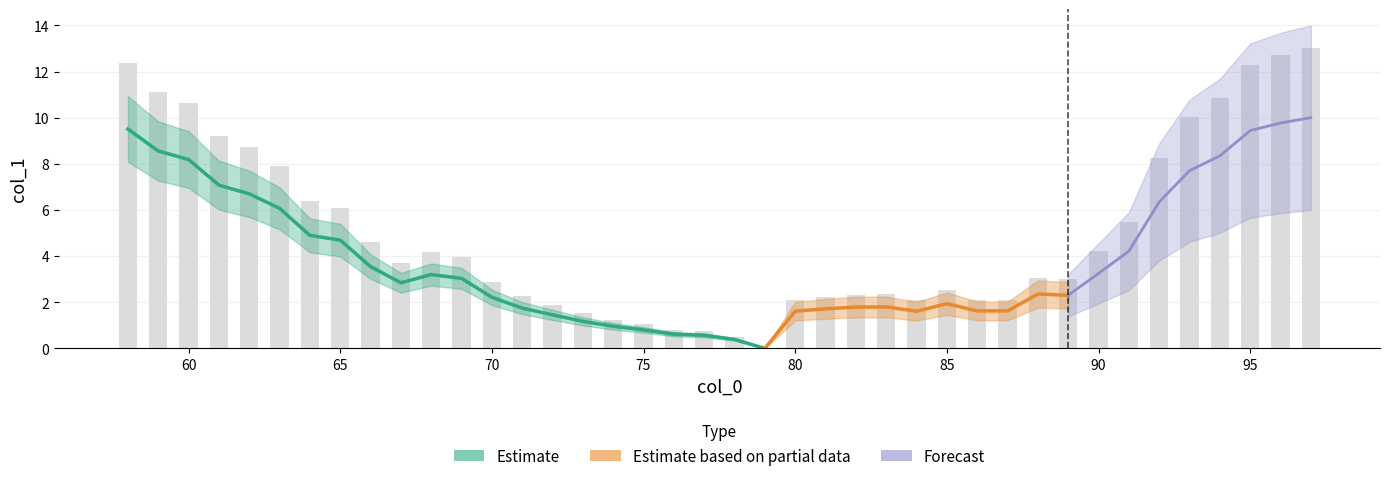

Which has a higher value, 91 or 58?

58